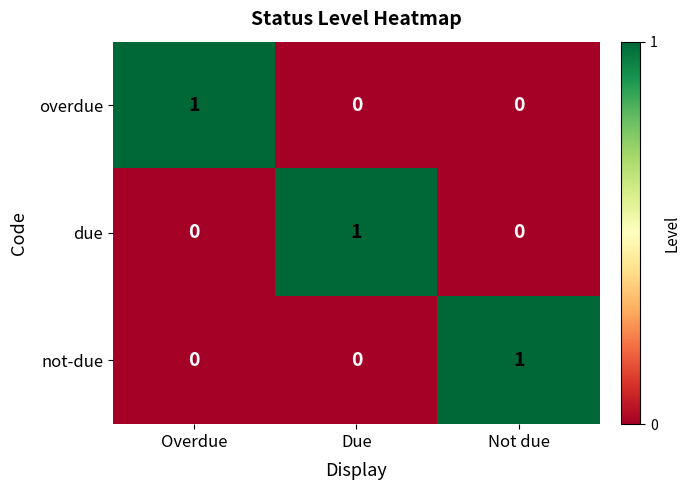

Is the value of due at Not due greater than the value of not-due at Not due?

No